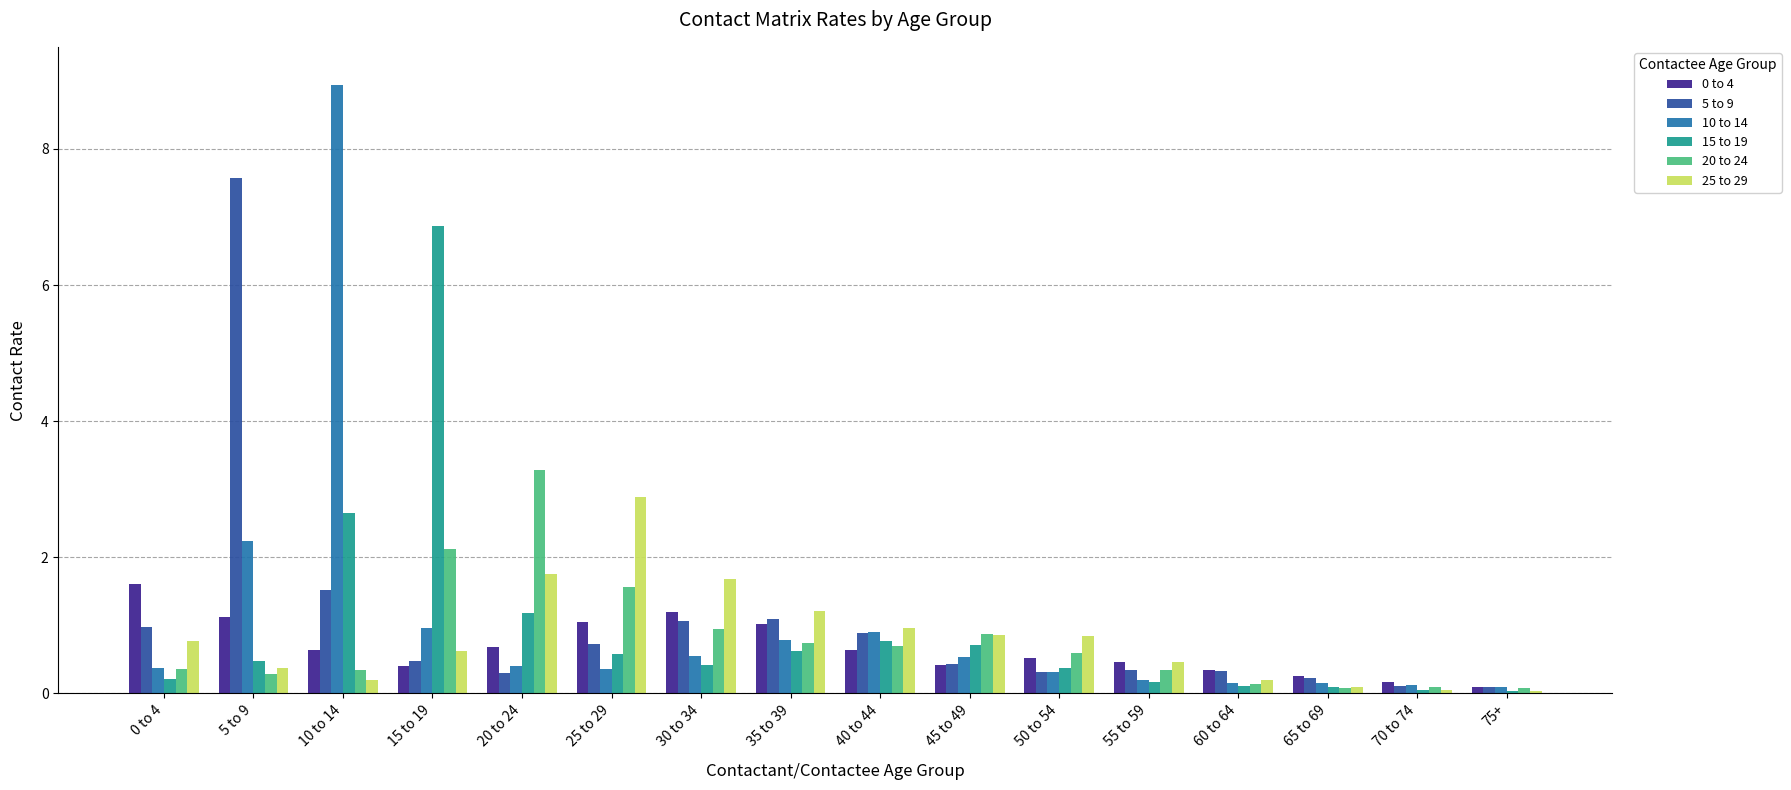

What is the difference between the highest and lowest values at 20 to 24?

3.0